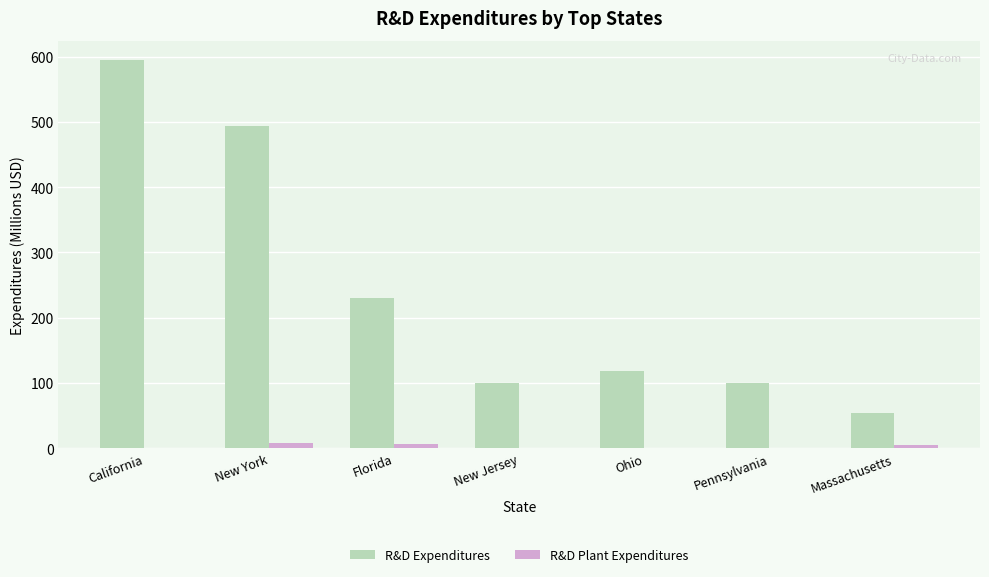

Between Florida and Massachusetts, which series saw the biggest shift?

R&D Expenditures